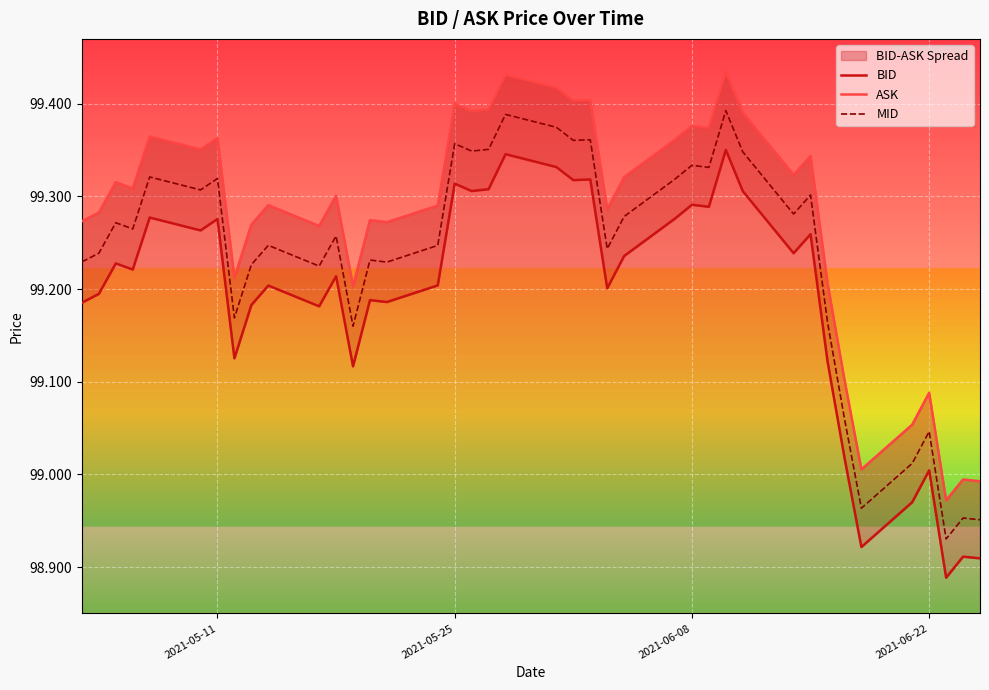

What is the value of the MID point at the 37th from the left?

99.0